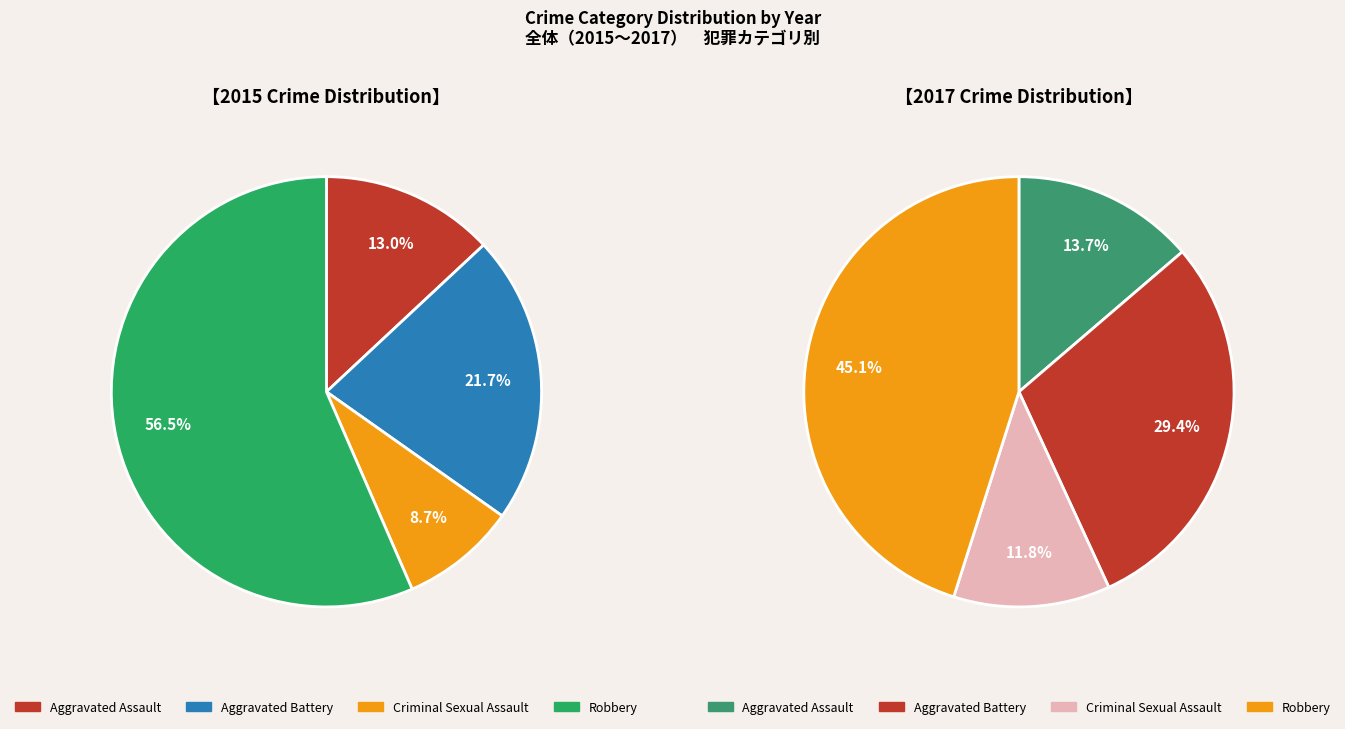

Is it true that 11 is 7% of the pie?

True